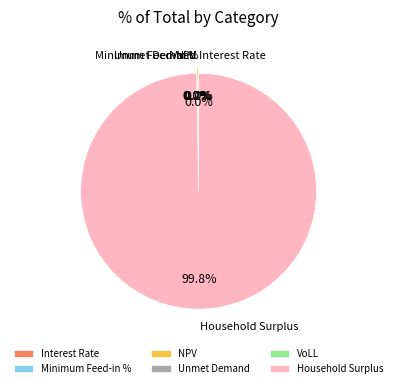

To the nearest percent, what is the difference between the largest and smallest slice percentages?

100%